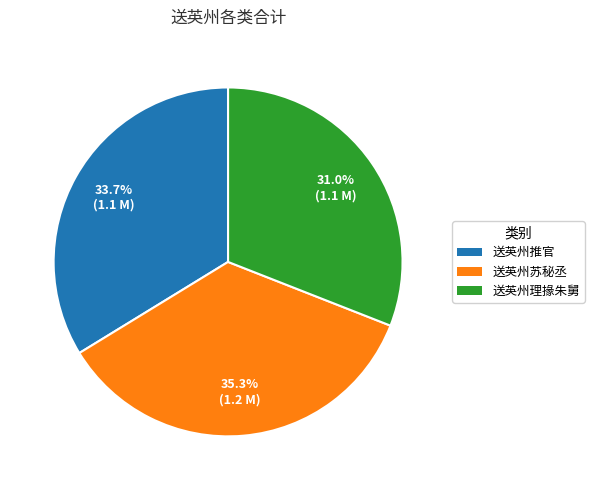

Rank the categories by value from lowest to highest.

送英州理掾朱舅, 送英州推官, 送英州苏秘丞